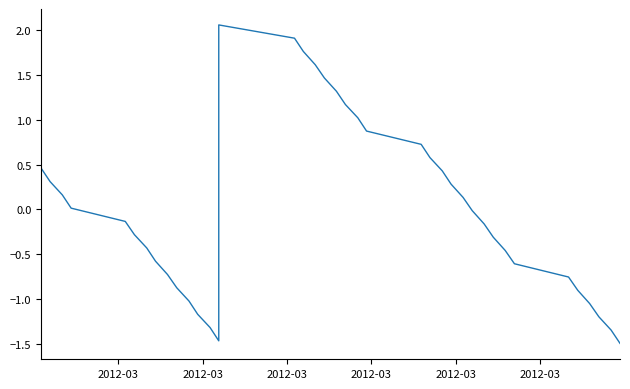

How many points are lower than both their immediate neighbors (excluding endpoints)?

1